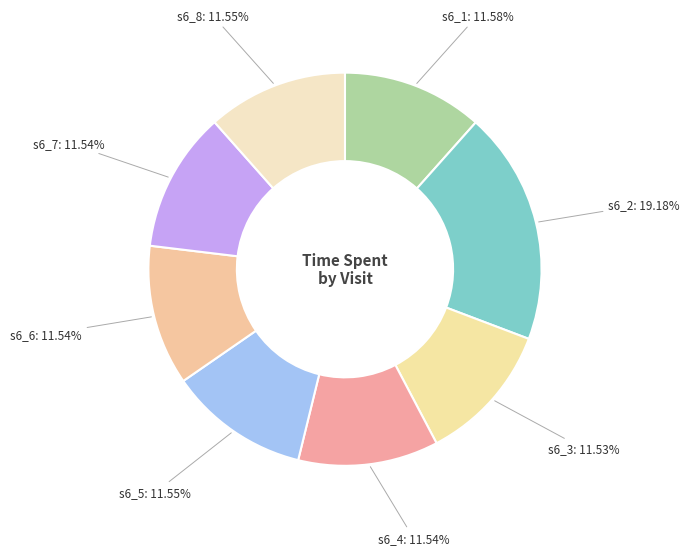

Is there a majority slice in this chart?

No